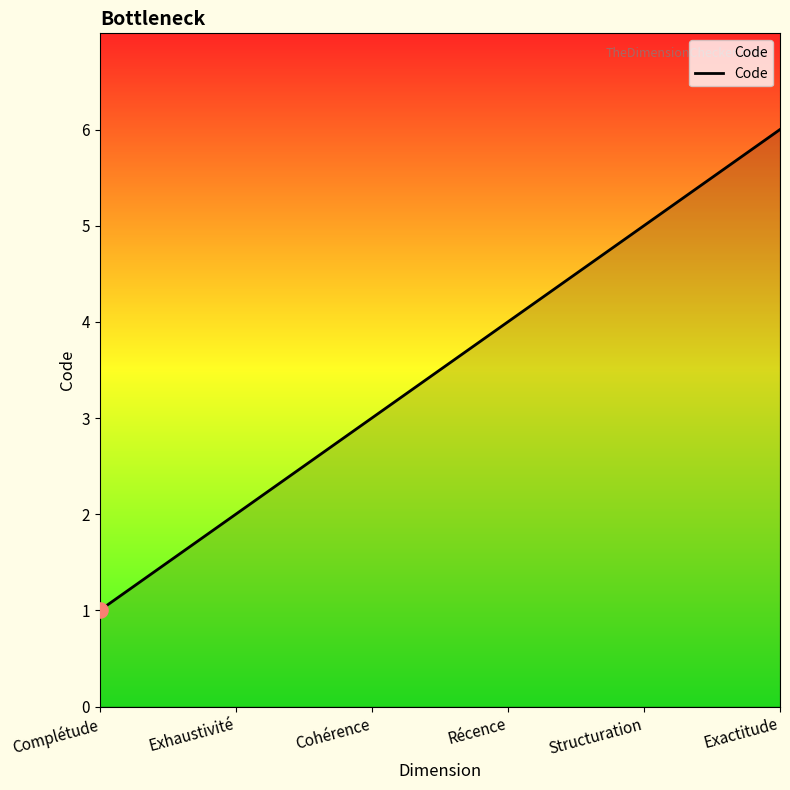

Between Exactitude and Cohérence, which is larger?

Exactitude